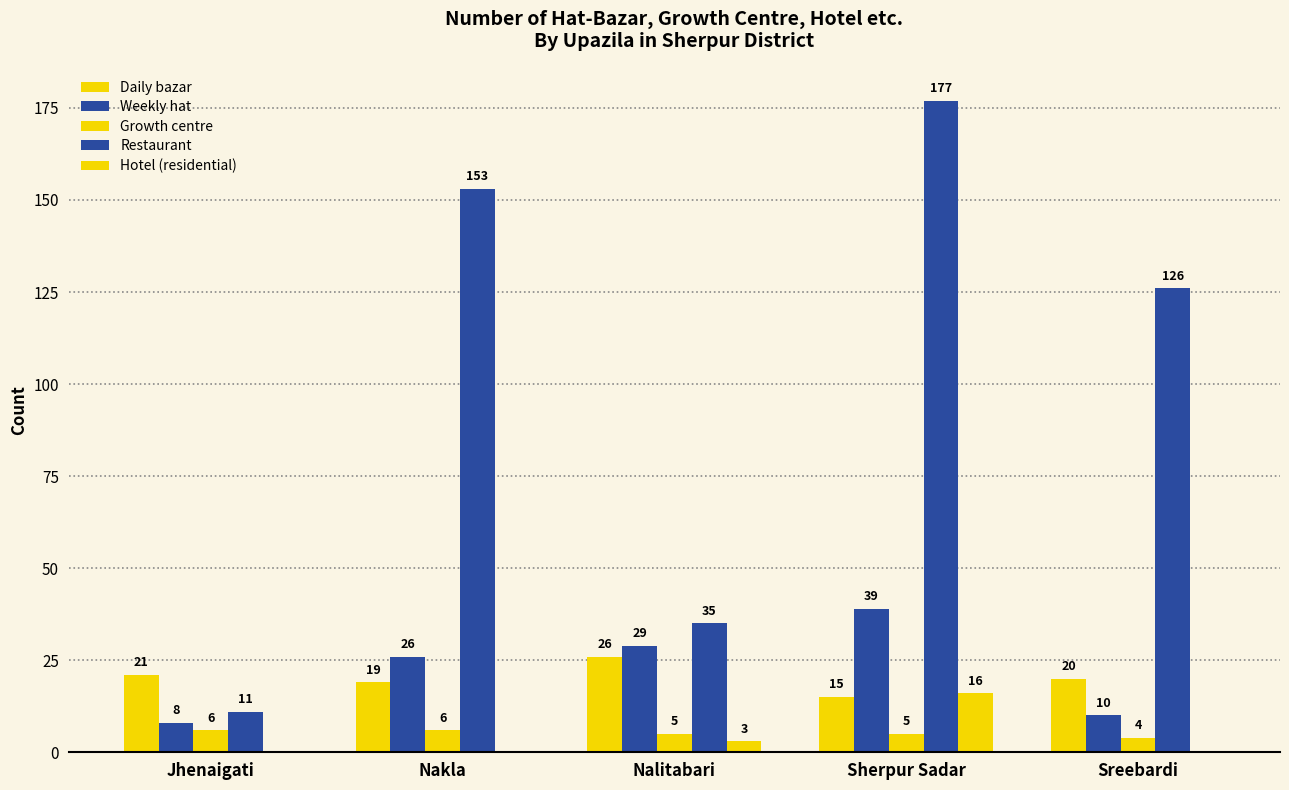

How many Hotel (residential) values are between 0 and 3?

4